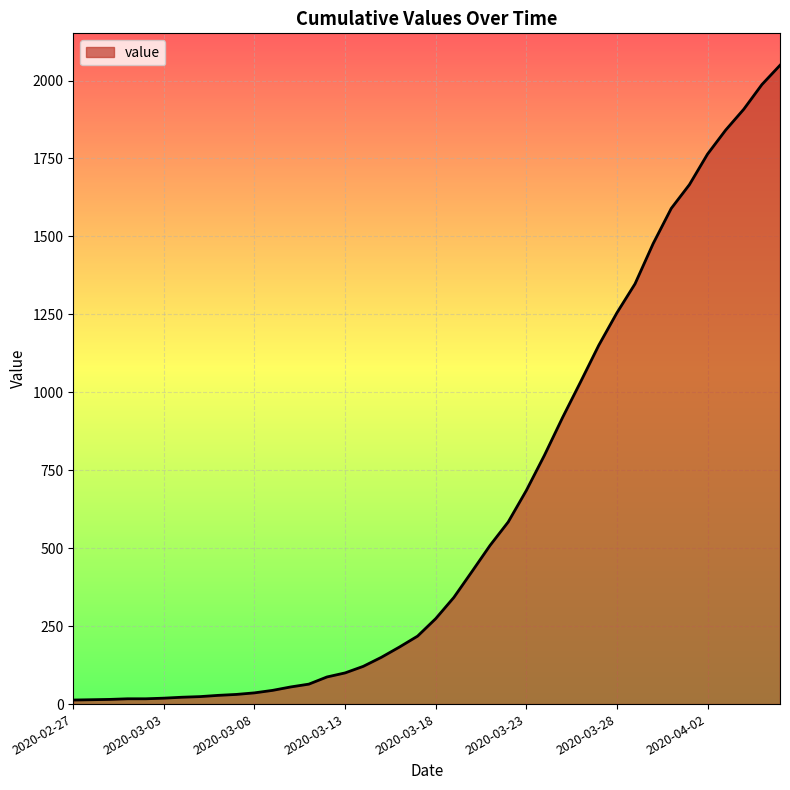

How many lines are shown in the chart?

1